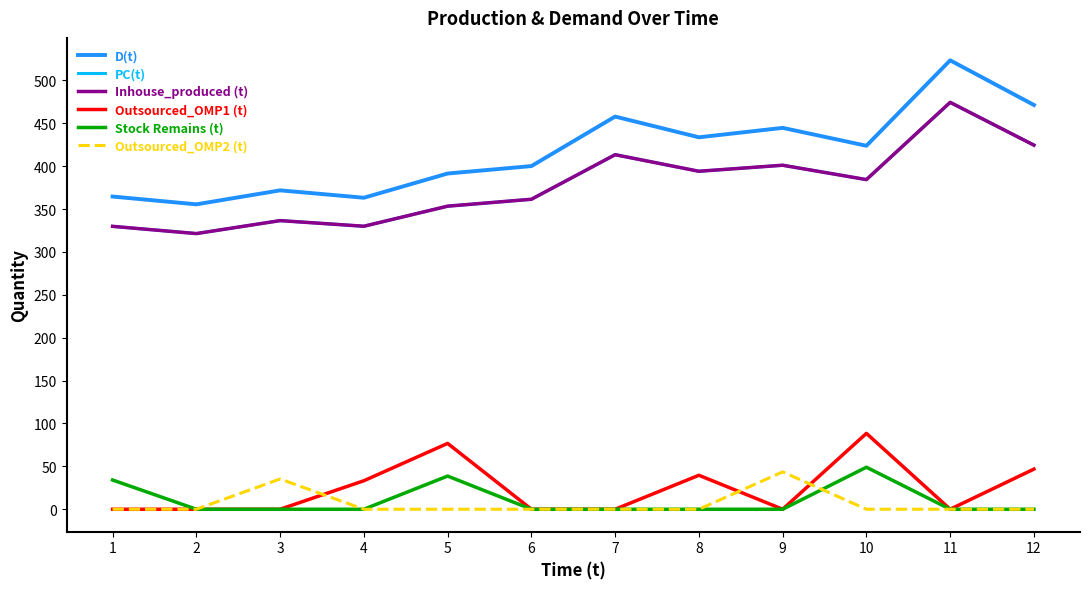

At which label is Outsourced_OMP2 (t) closest to 21?

3